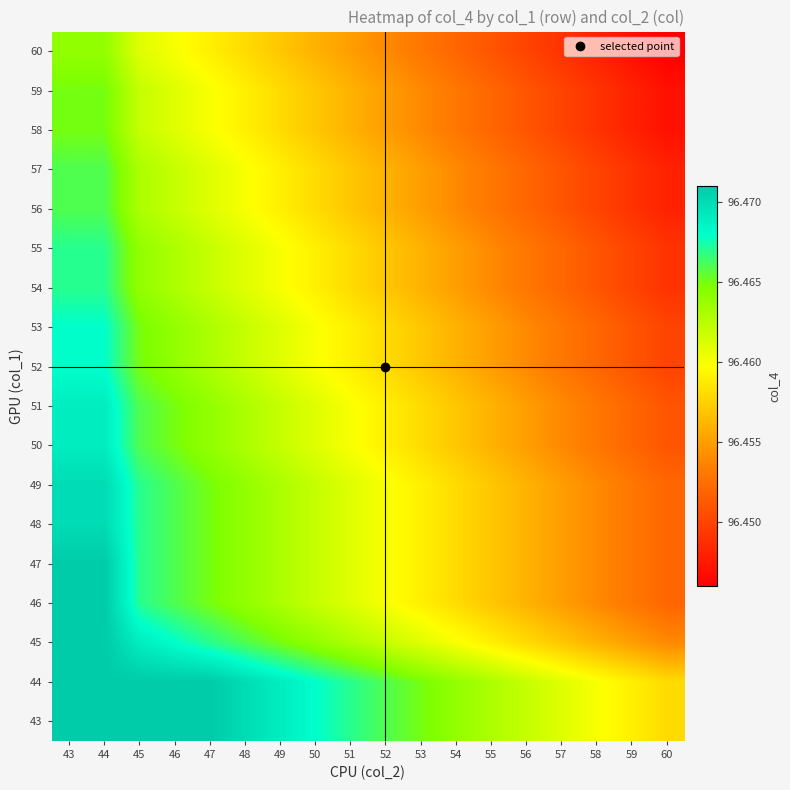

Reading right to left, what are all the values shown in this chart?

43: 60=96.5	59=96.5	58=96.5	57=96.5	56=96.5	55=96.5	54=96.5	53=96.5	52=96.5	51=96.5	50=96.5	49=96.5	48=96.5	47=96.5	46=96.5	45=96.5	44=96.5	43=96.5
44: 60=96.5	59=96.5	58=96.5	57=96.5	56=96.5	55=96.5	54=96.5	53=96.5	52=96.5	51=96.5	50=96.5	49=96.5	48=96.5	47=96.5	46=96.5	45=96.5	44=96.5	43=96.5
45: 60=96.5	59=96.5	58=96.5	57=96.5	56=96.5	55=96.5	54=96.5	53=96.5	52=96.5	51=96.5	50=96.5	49=96.5	48=96.5	47=96.5	46=96.5	45=96.5	44=96.5	43=96.5
46: 60=96.5	59=96.5	58=96.5	57=96.5	56=96.5	55=96.5	54=96.5	53=96.5	52=96.5	51=96.5	50=96.5	49=96.5	48=96.5	47=96.5	46=96.5	45=96.5	44=96.5	43=96.5
47: 60=96.5	59=96.5	58=96.5	57=96.5	56=96.5	55=96.5	54=96.5	53=96.5	52=96.5	51=96.5	50=96.5	49=96.5	48=96.5	47=96.5	46=96.5	45=96.5	44=96.5	43=96.5
48: 60=96.5	59=96.5	58=96.5	57=96.5	56=96.5	55=96.5	54=96.5	53=96.5	52=96.5	51=96.5	50=96.5	49=96.5	48=96.5	47=96.5	46=96.5	45=96.5	44=96.5	43=96.5
49: 60=96.5	59=96.5	58=96.5	57=96.5	56=96.5	55=96.5	54=96.5	53=96.5	52=96.5	51=96.5	50=96.5	49=96.5	48=96.5	47=96.5	46=96.5	45=96.5	44=96.5	43=96.5
50: 60=96.5	59=96.5	58=96.5	57=96.5	56=96.5	55=96.5	54=96.5	53=96.5	52=96.5	51=96.5	50=96.5	49=96.5	48=96.5	47=96.5	46=96.5	45=96.5	44=96.5	43=96.5
51: 60=96.5	59=96.5	58=96.5	57=96.5	56=96.5	55=96.5	54=96.5	53=96.5	52=96.5	51=96.5	50=96.5	49=96.5	48=96.5	47=96.5	46=96.5	45=96.5	44=96.5	43=96.5
52: 60=96.5	59=96.5	58=96.5	57=96.5	56=96.5	55=96.5	54=96.5	53=96.5	52=96.5	51=96.5	50=96.5	49=96.5	48=96.5	47=96.5	46=96.5	45=96.5	44=96.5	43=96.5
53: 60=96.5	59=96.5	58=96.5	57=96.5	56=96.5	55=96.5	54=96.5	53=96.5	52=96.5	51=96.5	50=96.5	49=96.5	48=96.5	47=96.5	46=96.5	45=96.5	44=96.5	43=96.5
54: 60=96.4	59=96.5	58=96.5	57=96.5	56=96.5	55=96.5	54=96.5	53=96.5	52=96.5	51=96.5	50=96.5	49=96.5	48=96.5	47=96.5	46=96.5	45=96.5	44=96.5	43=96.5
55: 60=96.4	59=96.5	58=96.5	57=96.5	56=96.5	55=96.5	54=96.5	53=96.5	52=96.5	51=96.5	50=96.5	49=96.5	48=96.5	47=96.5	46=96.5	45=96.5	44=96.5	43=96.5
56: 60=96.4	59=96.4	58=96.5	57=96.5	56=96.5	55=96.5	54=96.5	53=96.5	52=96.5	51=96.5	50=96.5	49=96.5	48=96.5	47=96.5	46=96.5	45=96.5	44=96.5	43=96.5
57: 60=96.4	59=96.4	58=96.5	57=96.5	56=96.5	55=96.5	54=96.5	53=96.5	52=96.5	51=96.5	50=96.5	49=96.5	48=96.5	47=96.5	46=96.5	45=96.5	44=96.5	43=96.5
58: 60=96.4	59=96.4	58=96.4	57=96.5	56=96.5	55=96.5	54=96.5	53=96.5	52=96.5	51=96.5	50=96.5	49=96.5	48=96.5	47=96.5	46=96.5	45=96.5	44=96.5	43=96.5
59: 60=96.4	59=96.4	58=96.4	57=96.5	56=96.5	55=96.5	54=96.5	53=96.5	52=96.5	51=96.5	50=96.5	49=96.5	48=96.5	47=96.5	46=96.5	45=96.5	44=96.5	43=96.5
60: 60=96.4	59=96.4	58=96.4	57=96.4	56=96.5	55=96.5	54=96.5	53=96.5	52=96.5	51=96.5	50=96.5	49=96.5	48=96.5	47=96.5	46=96.5	45=96.5	44=96.5	43=96.5